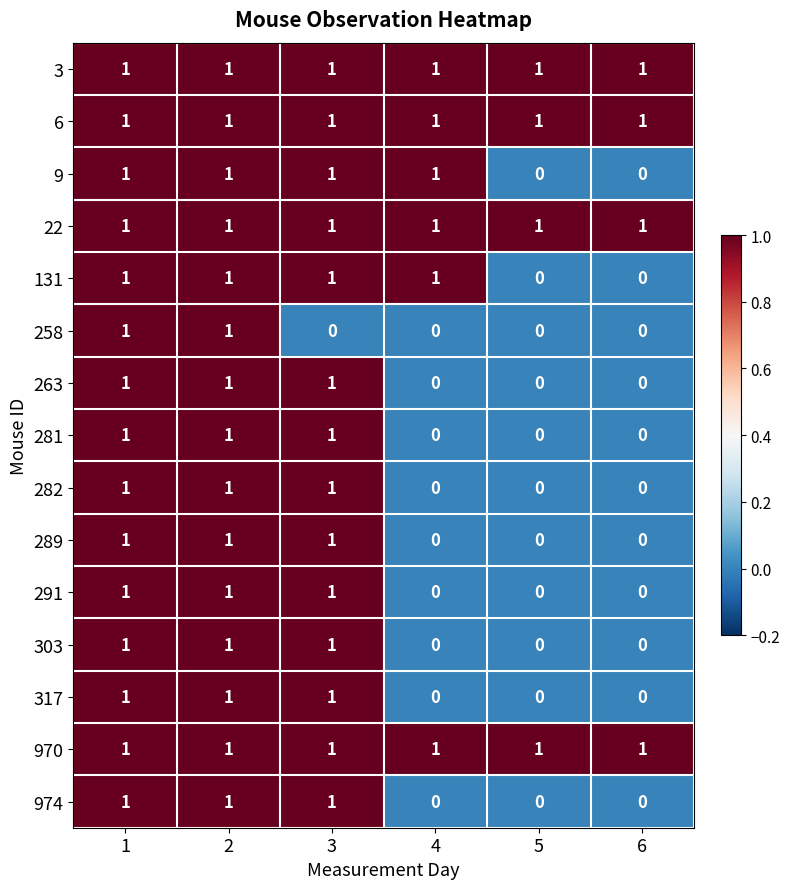

Count the 291 values in the range 0 to 1.

6